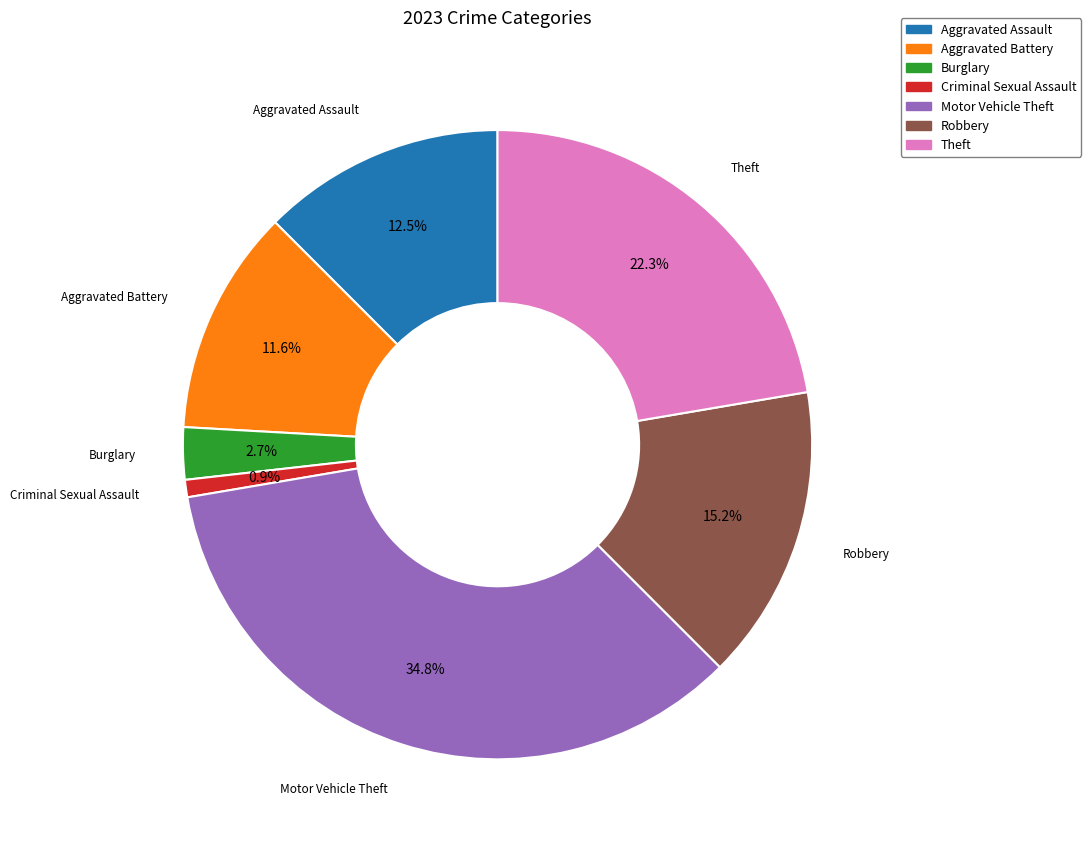

To the nearest percent, what is the difference between the Theft and Motor Vehicle Theft slice percentages?

12%